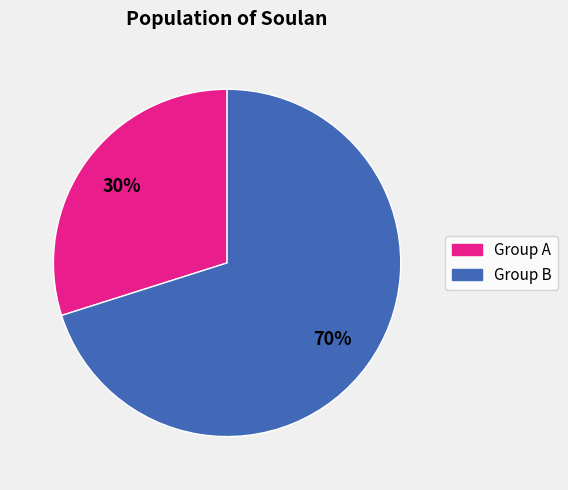

How many slices are in this pie chart?

2